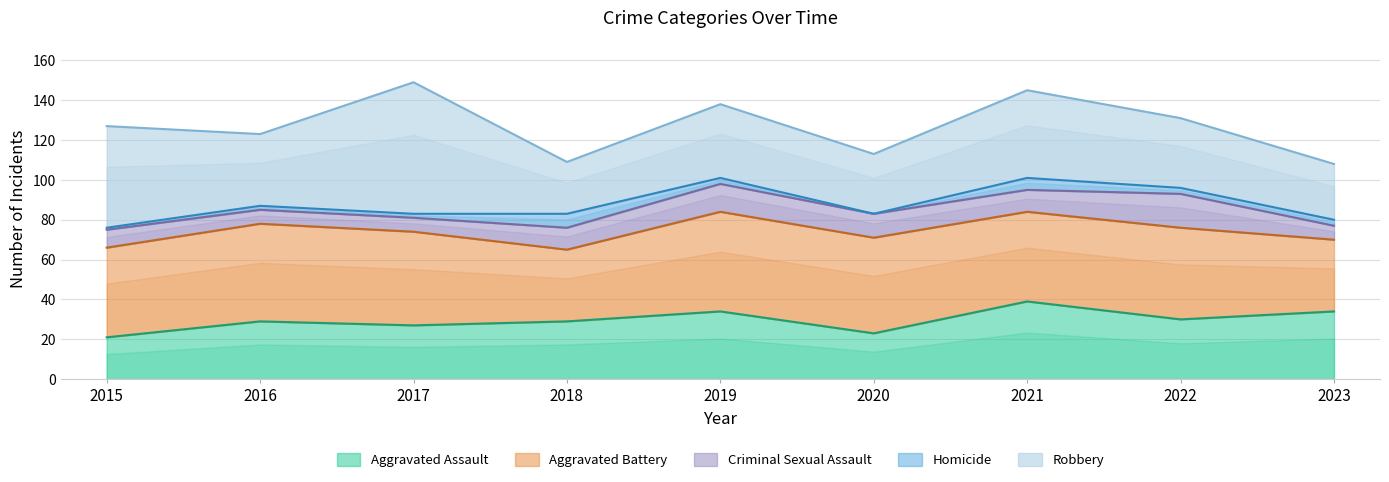

Which series changed the most between 2015 and 2018?

Robbery